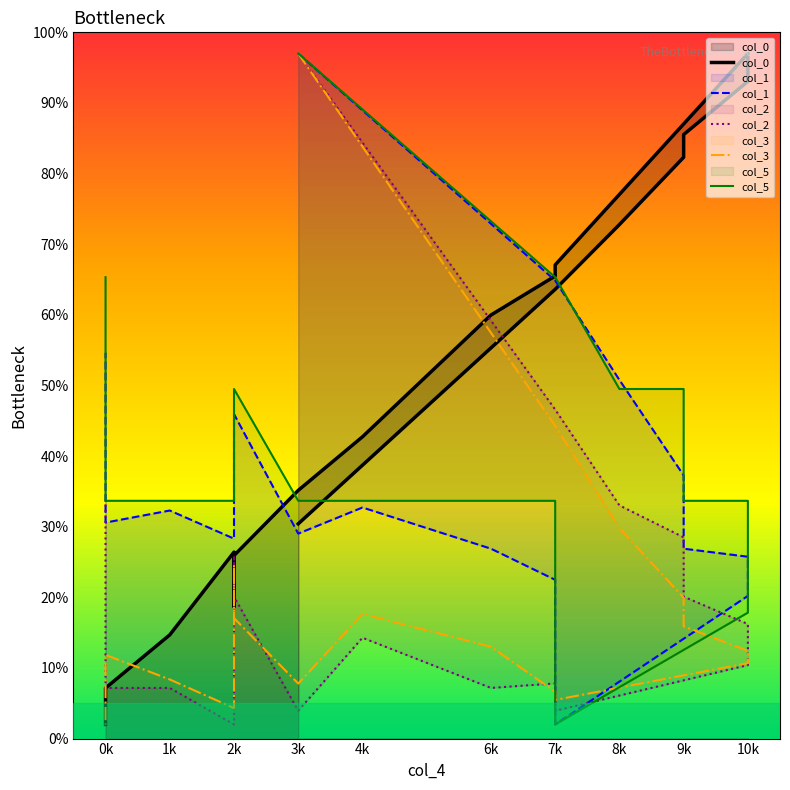

Reading left to right, what are all the values shown in this chart?

col_0: 30.4	63.6	72.8	82.3	85.5	93.1	97.0	67.1	65.5	60.0	42.7	35.1	25.9	18.7	20.8	26.4	14.7	7.2	2.9	2.0
col_1: 97.0	64.9	50.8	37.3	26.9	25.8	20.2	2.0	22.5	26.9	32.7	29.0	45.9	40.7	28.5	28.3	32.3	30.6	37.8	54.6
col_2: 97.0	46.6	33.0	28.5	20.1	16.2	10.4	3.9	7.8	7.2	14.3	3.9	20.1	25.9	10.4	2.0	7.2	7.2	20.7	33.7
col_3: 97.0	44.3	29.8	20.0	15.9	12.4	10.7	5.5	6.6	13.0	17.6	7.8	17.1	24.6	10.7	4.3	8.4	11.8	10.7	2.0
col_5: 97.0	65.3	49.5	49.5	33.7	33.7	17.8	2.0	33.7	33.7	33.7	33.7	49.5	49.5	33.7	33.7	33.7	33.7	49.5	65.3